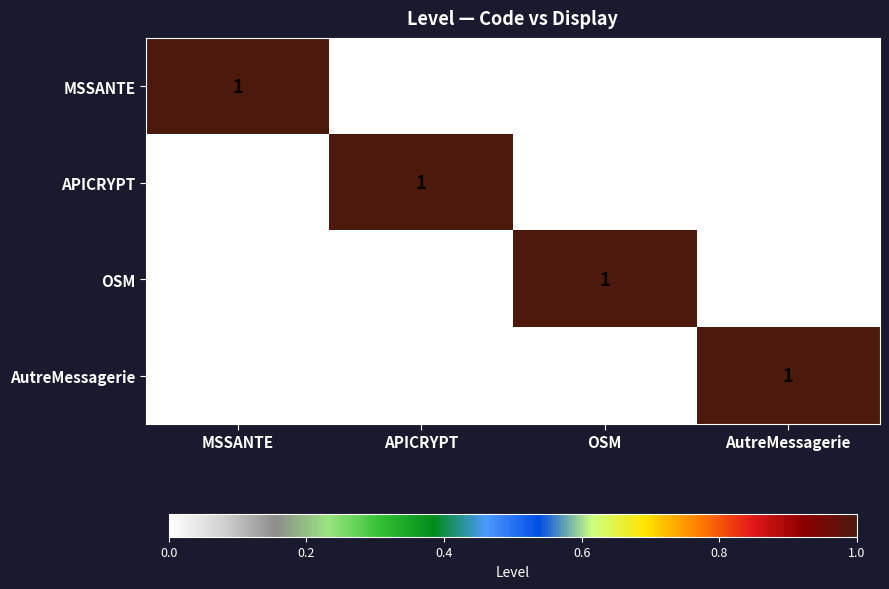

At how many categories does at least one series exceed 0?

4